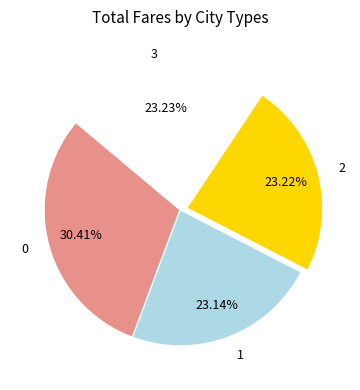

Do 2 and 0 together represent more than half of the pie?

Yes